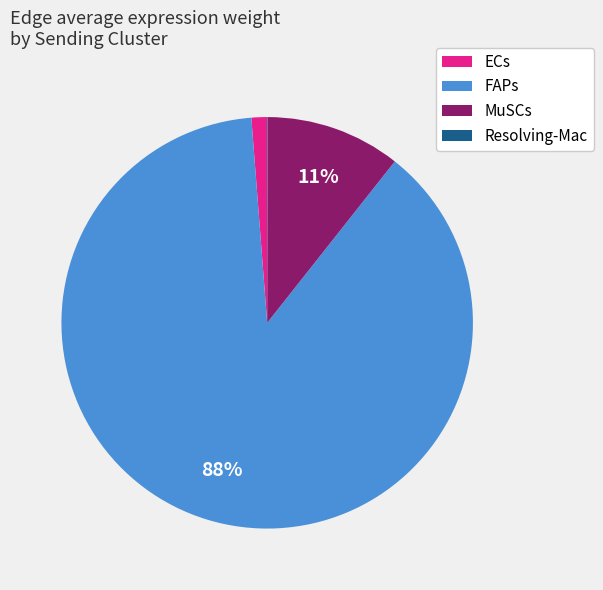

Combined, do FAPs and ECs account for over 50%?

Yes